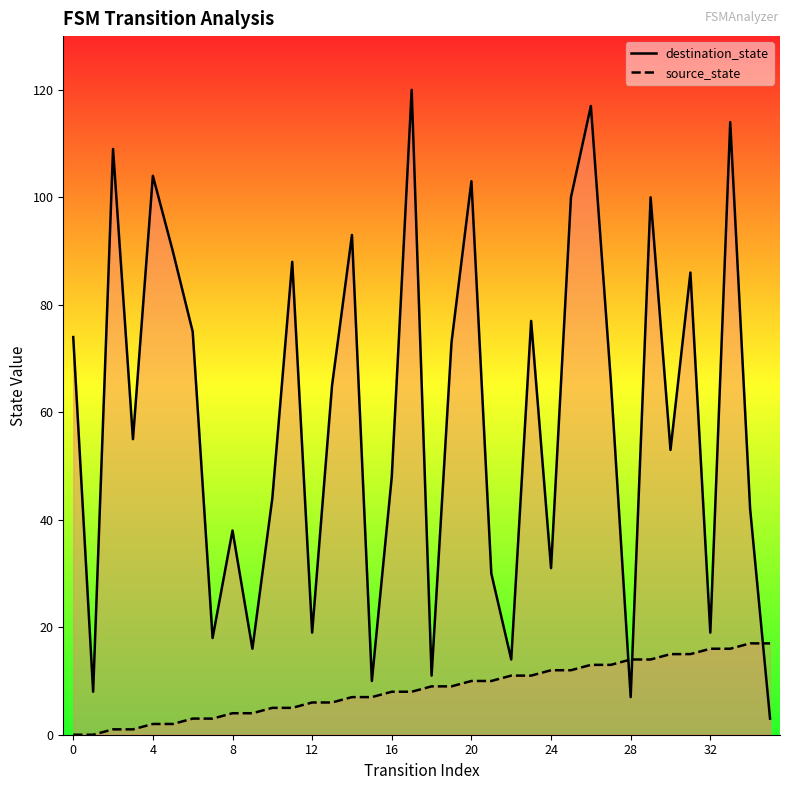

What is the difference between the maximum and minimum values in the destination_state series?

117